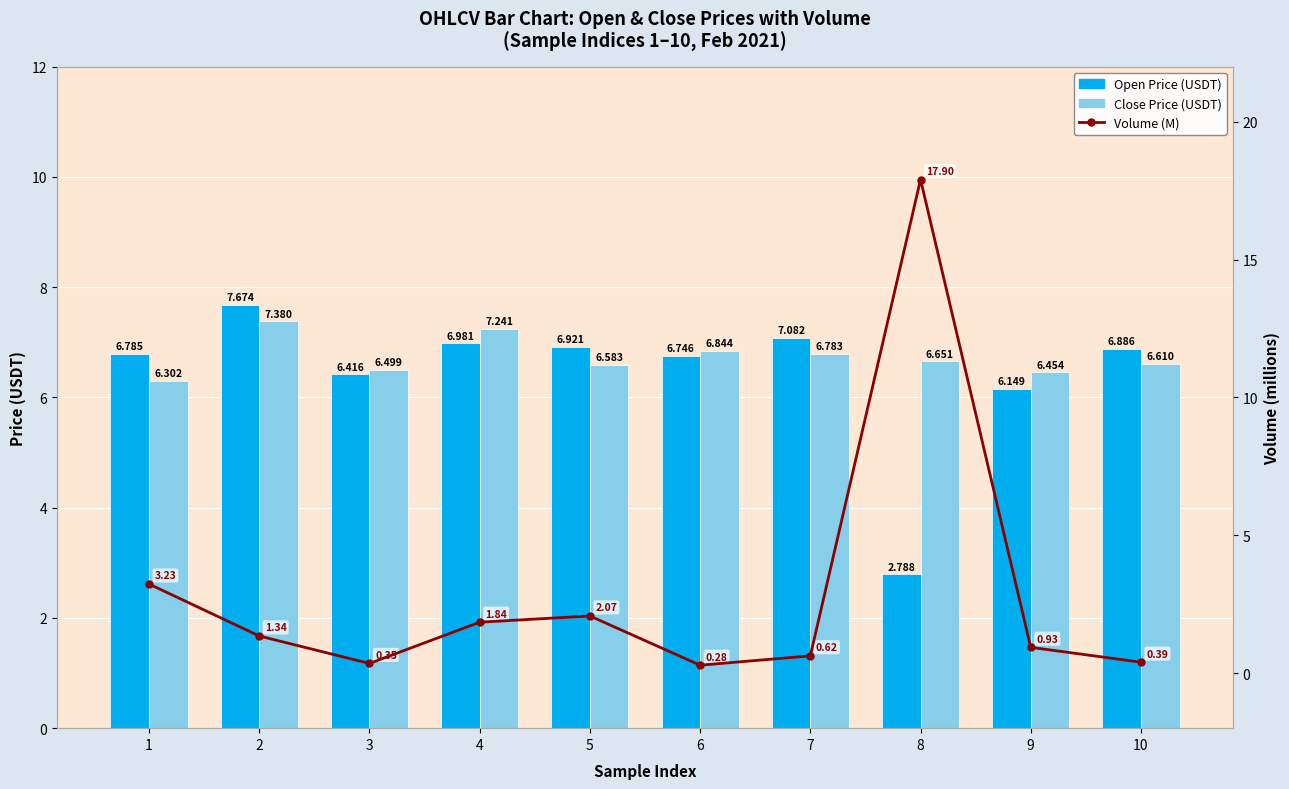

Reading left to right, extract all data points from this chart.

Open Price (USDT): 1=6.8	2=7.7	3=6.4	4=7.0	5=6.9	6=6.7	7=7.1	8=2.8	9=6.1	10=6.9
Close Price (USDT): 1=6.3	2=7.4	3=6.5	4=7.2	5=6.6	6=6.8	7=6.8	8=6.7	9=6.5	10=6.6
Volume (M): 1=3.2	2=1.3	3=0.3	4=1.8	5=2.1	6=0.3	7=0.6	8=17.9	9=0.9	10=0.4